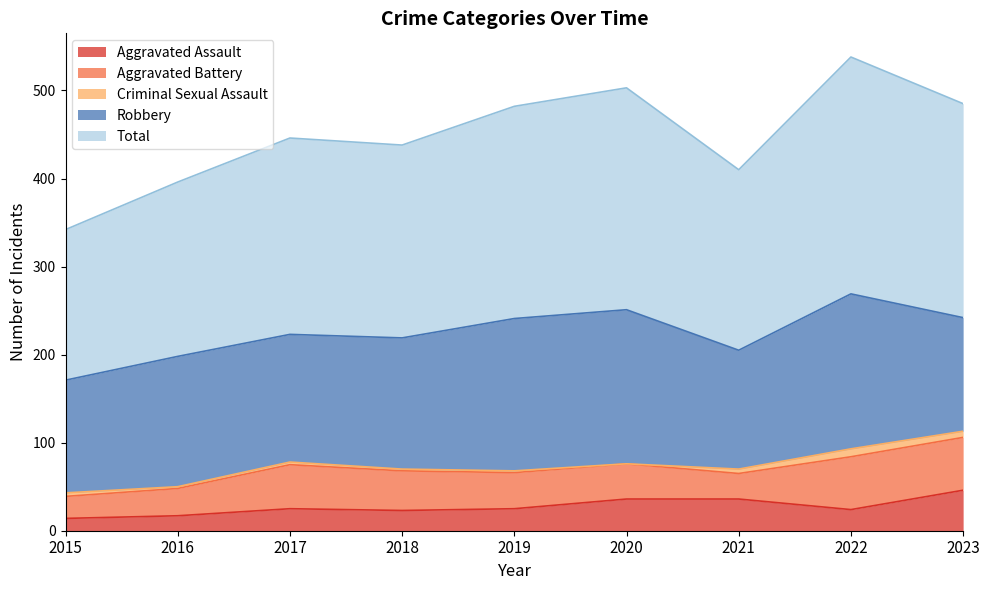

Reading left to right, transcribe all the data shown in this chart.

Aggravated Assault: 2015=14	2016=17	2017=25	2018=23	2019=25	2020=36	2021=36	2022=24	2023=46
Aggravated Battery: 2015=25	2016=31	2017=50	2018=45	2019=41	2020=40	2021=29	2022=60	2023=60
Criminal Sexual Assault: 2015=4	2016=2	2017=3	2018=2	2019=2	2020=0	2021=5	2022=9	2023=7
Robbery: 2015=128	2016=148	2017=145	2018=149	2019=173	2020=175	2021=135	2022=176	2023=129
Total: 2015=171	2016=198	2017=223	2018=219	2019=241	2020=252	2021=205	2022=269	2023=243